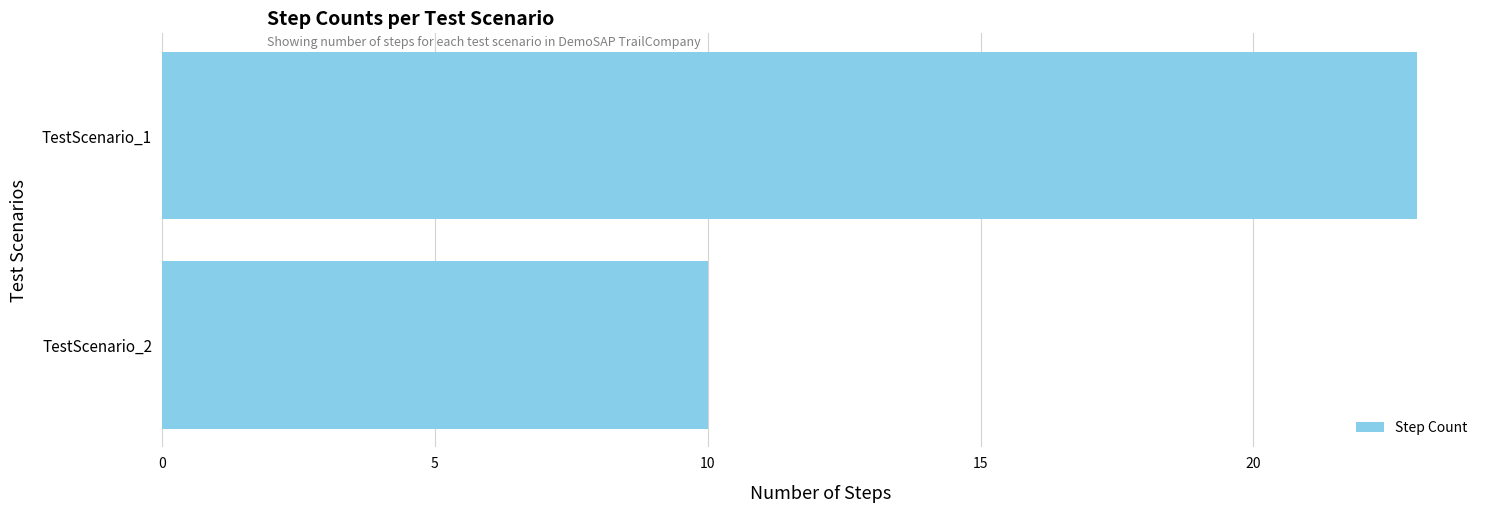

List the labels in order of value, largest first.

TestScenario_1, TestScenario_2